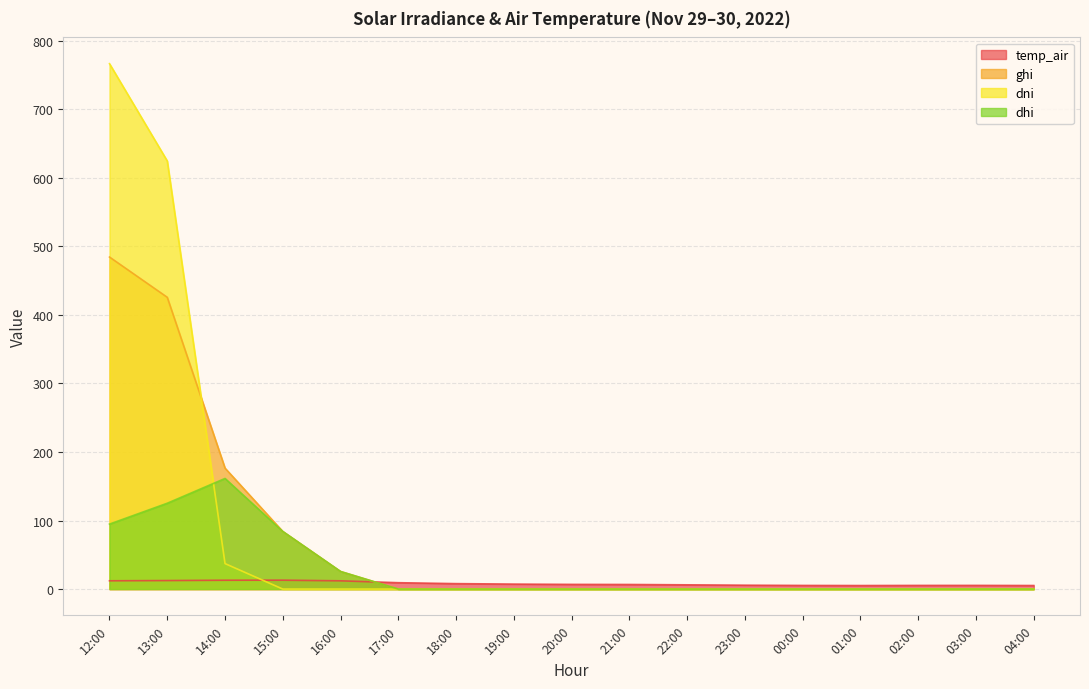

At which category does temp_air reach its first local peak?

15:00